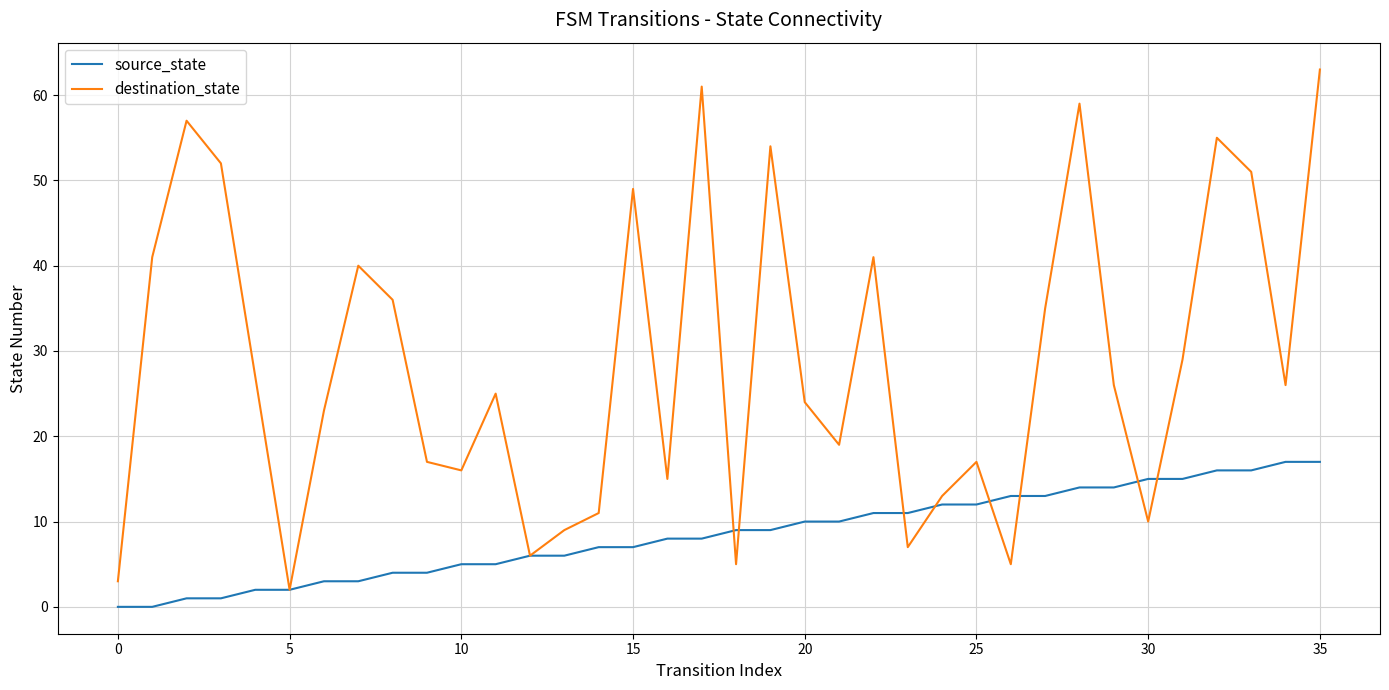

List the series in order of their overall mean, highest first.

destination_state, source_state